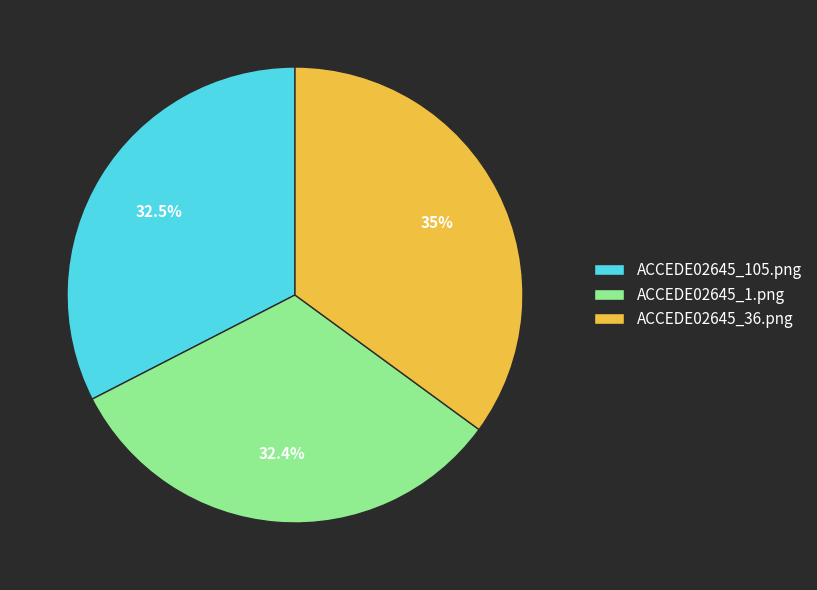

To the nearest percent, what is the average slice percentage?

33%